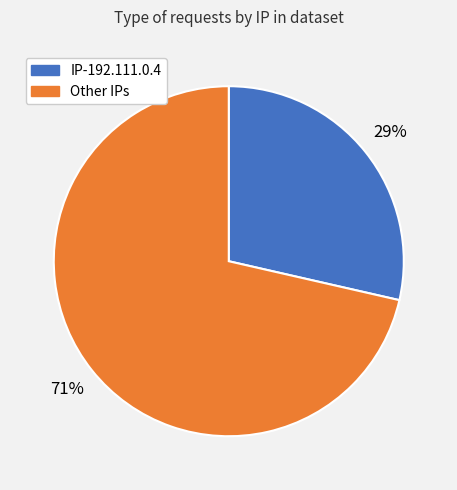

Count the number of slices in the pie.

2